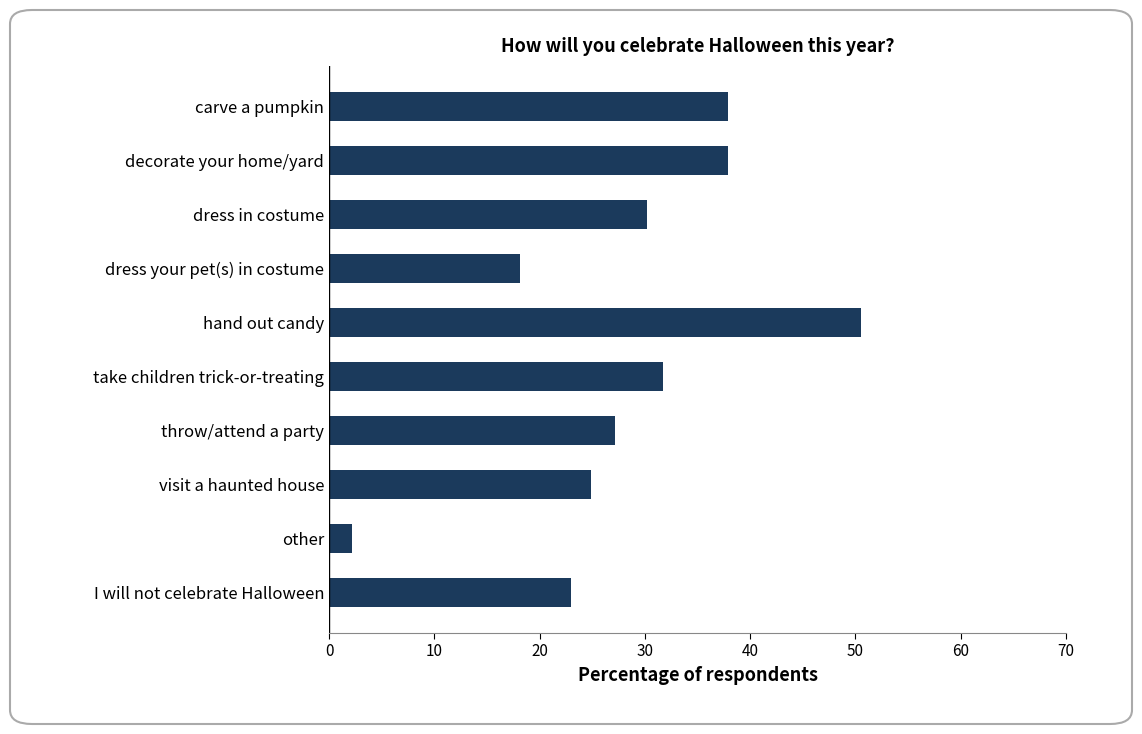

How many categories are shown in the chart?

10